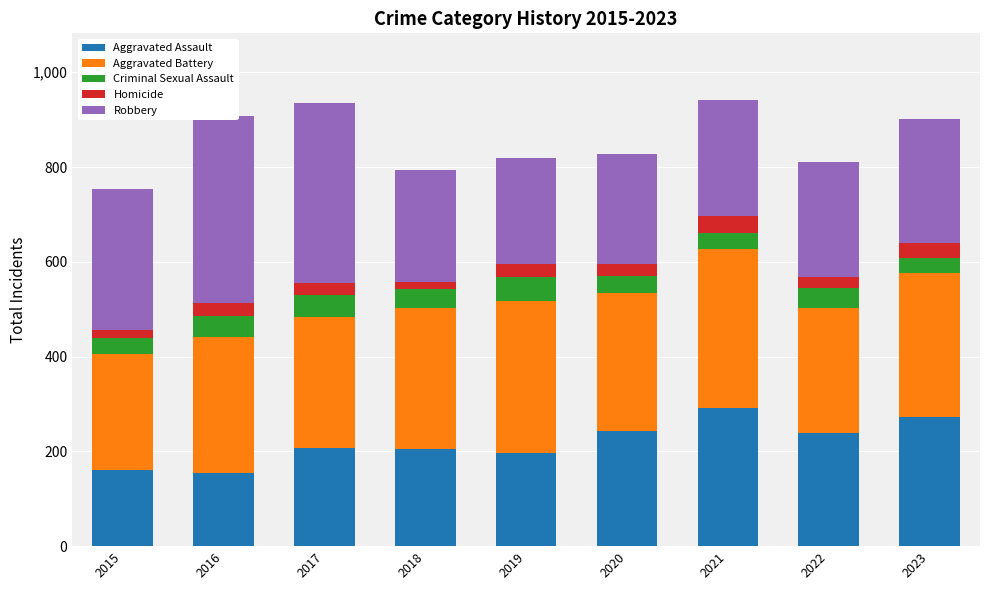

What is the greatest value displayed?

394